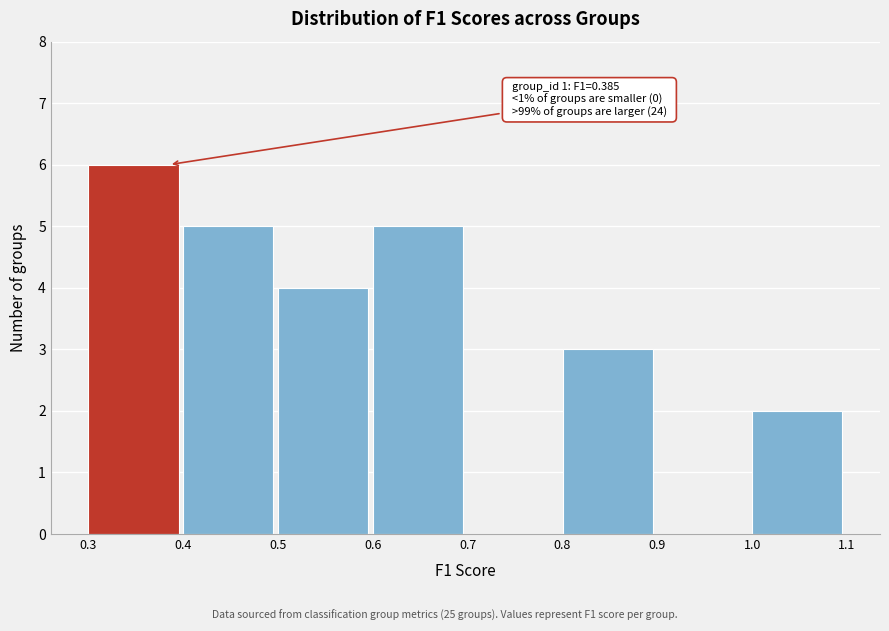

Over which range of the x-axis is the bar tallest?

0.3 to 0.4